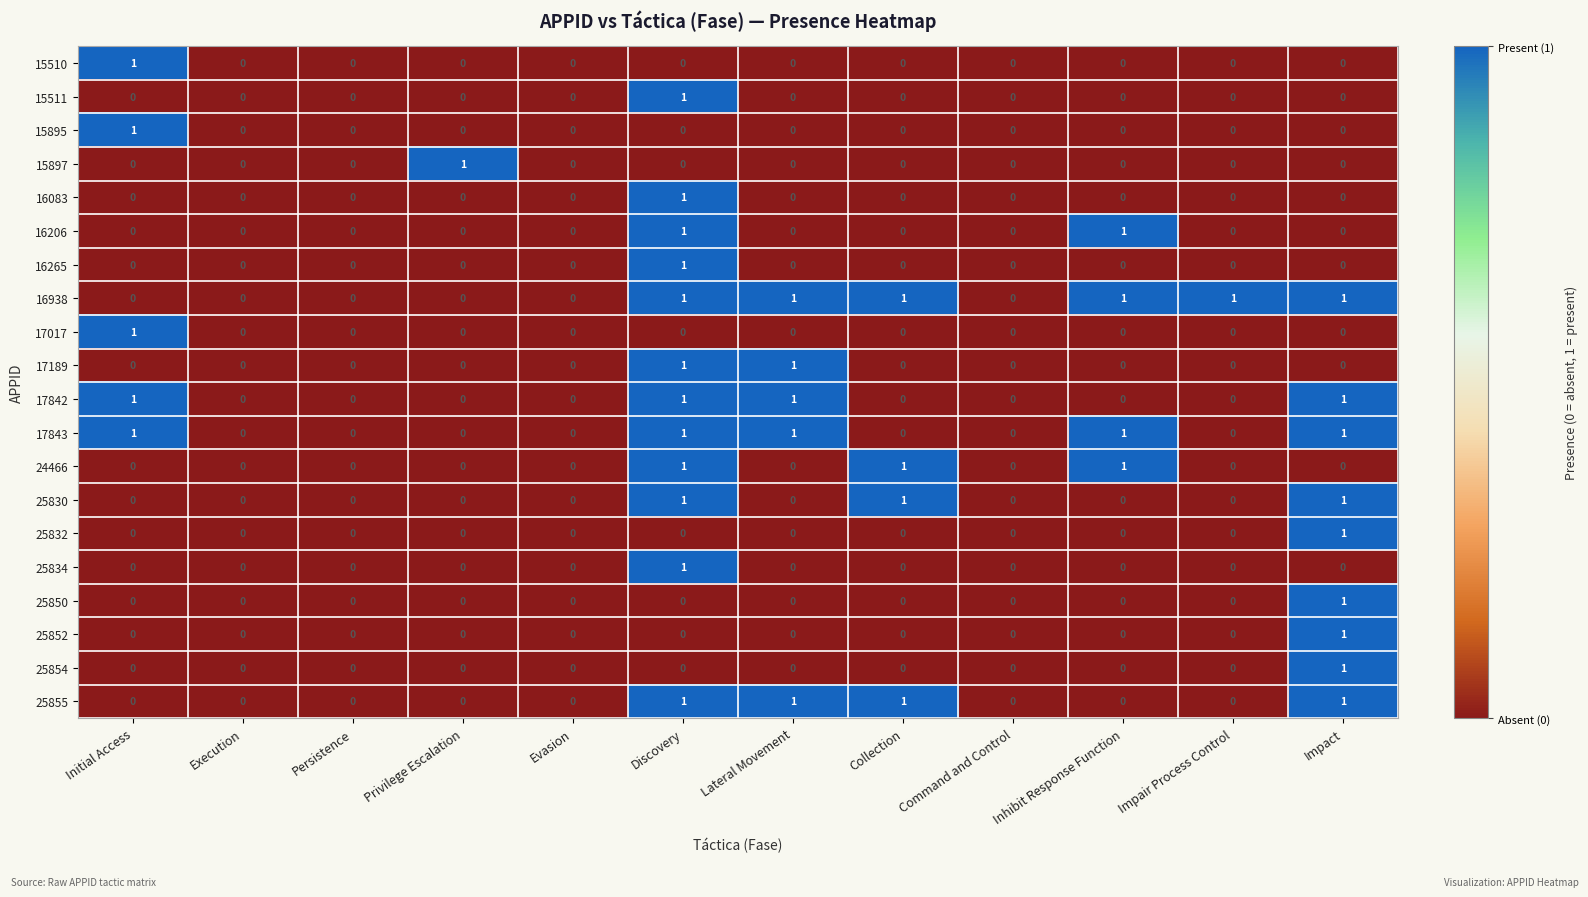

At which category is the sum across all series the highest?

Discovery